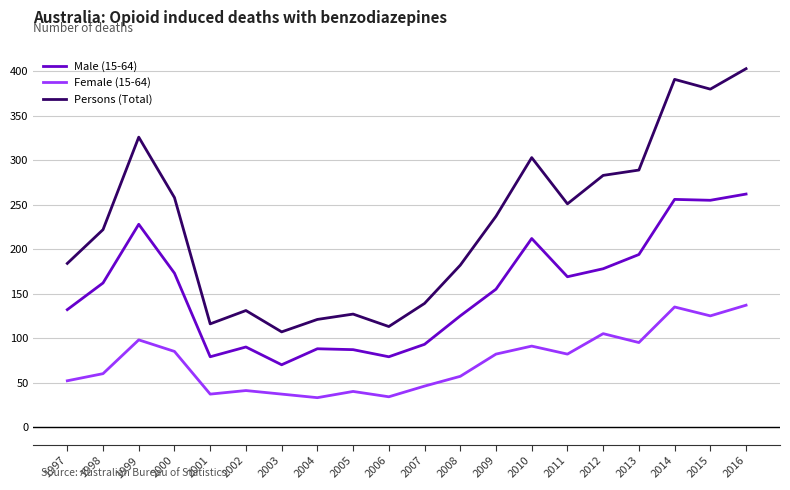

How many lines are shown in the chart?

3